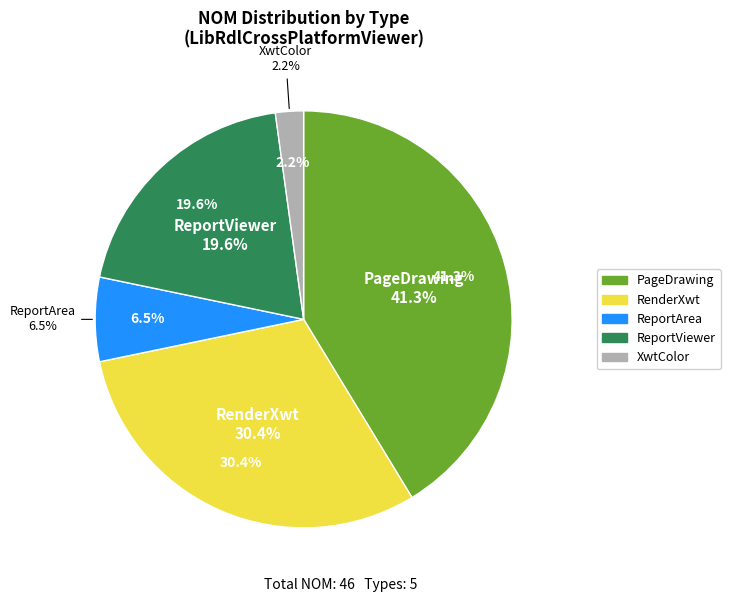

Is it true that ReportArea is 1% of the pie?

False